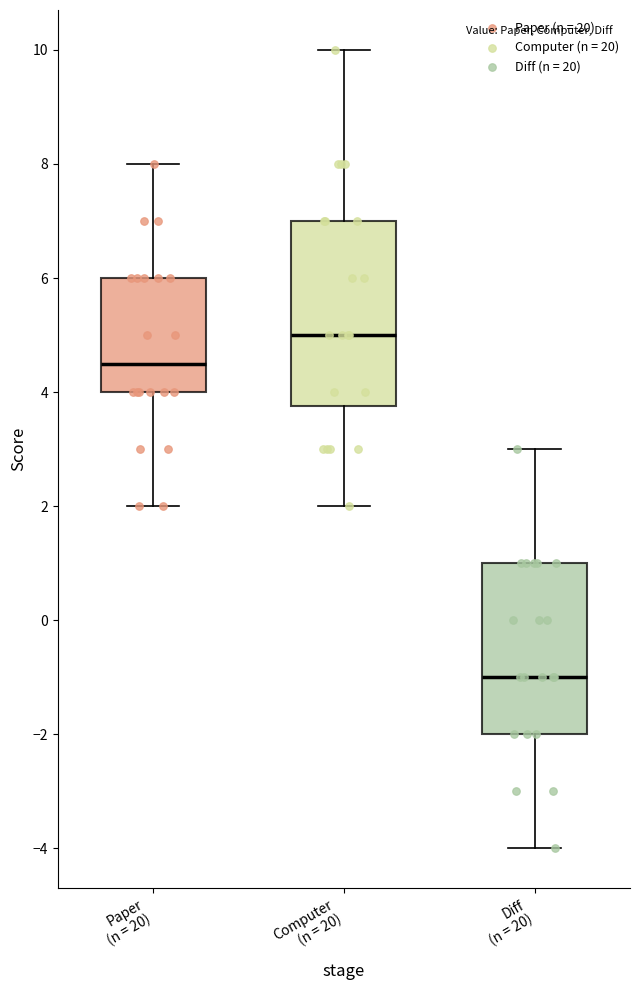

Reading left to right, read every box against the y-axis: the position of its median line, the range the box covers, and the ends of its whiskers. The values are not printed on the chart, so give them approximately, as read against the axis.

Paper (n = 20): median 4.6, box 4.0 to 6.0, whiskers 2.0 to 8.0
Computer (n = 20): median 5.0, box 3.8 to 7.0, whiskers 2.0 to 10.0
Diff (n = 20): median -1.0, box -2.0 to 1.0, whiskers -4.0 to 3.0